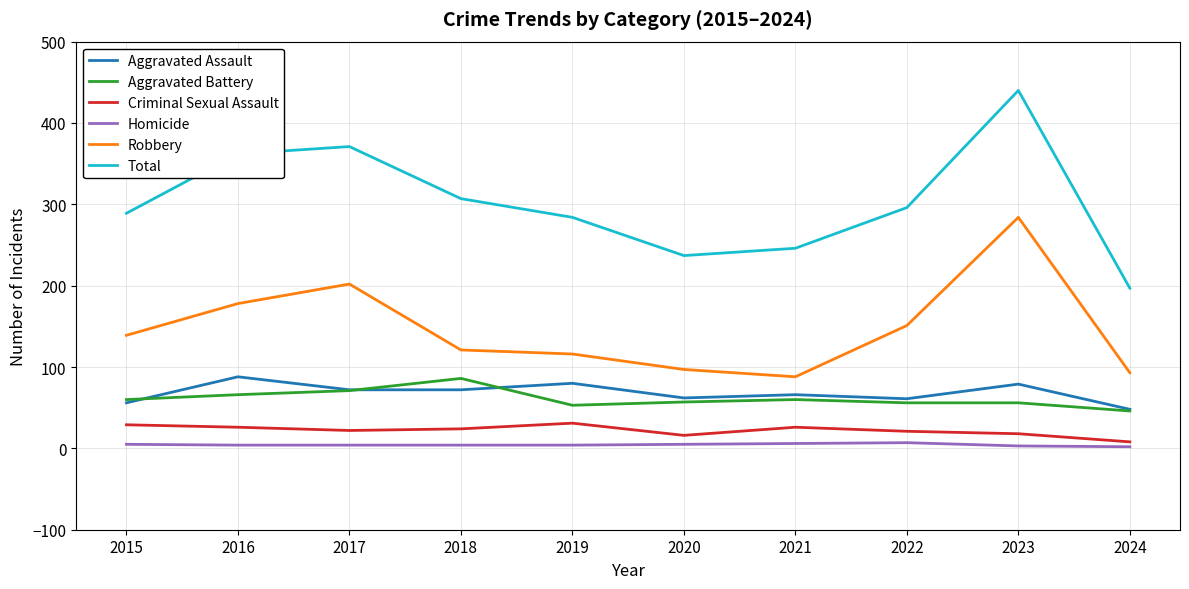

At which label does Robbery reach its minimum?

2021